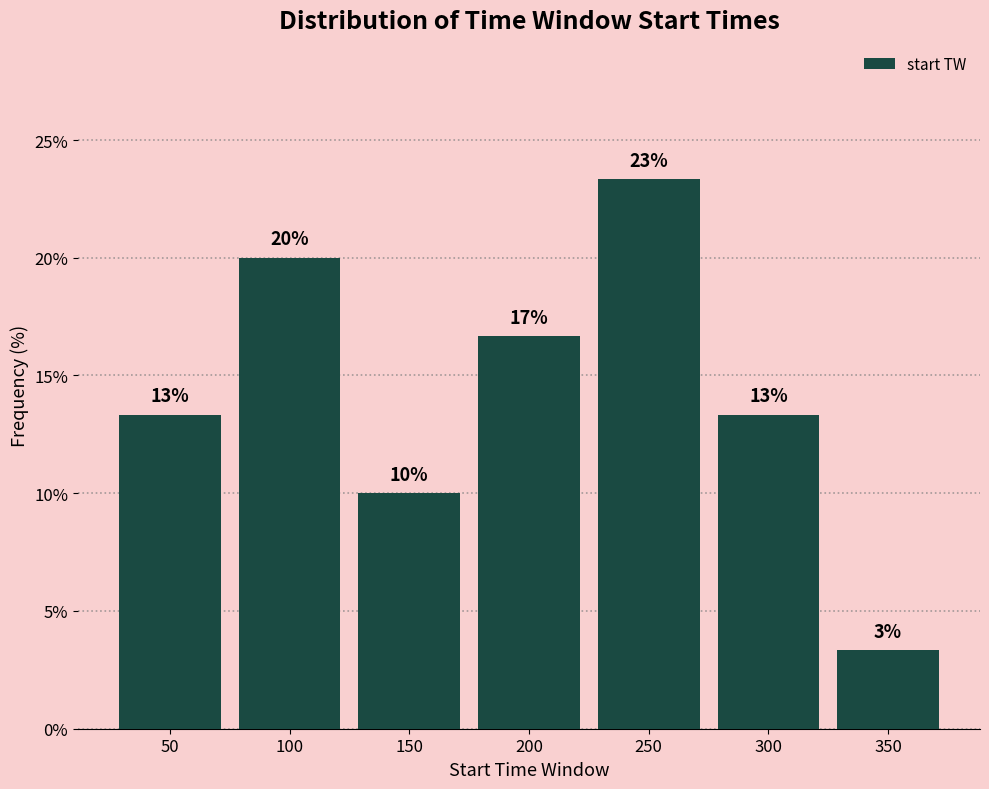

Does the chart contain any negative values?

No